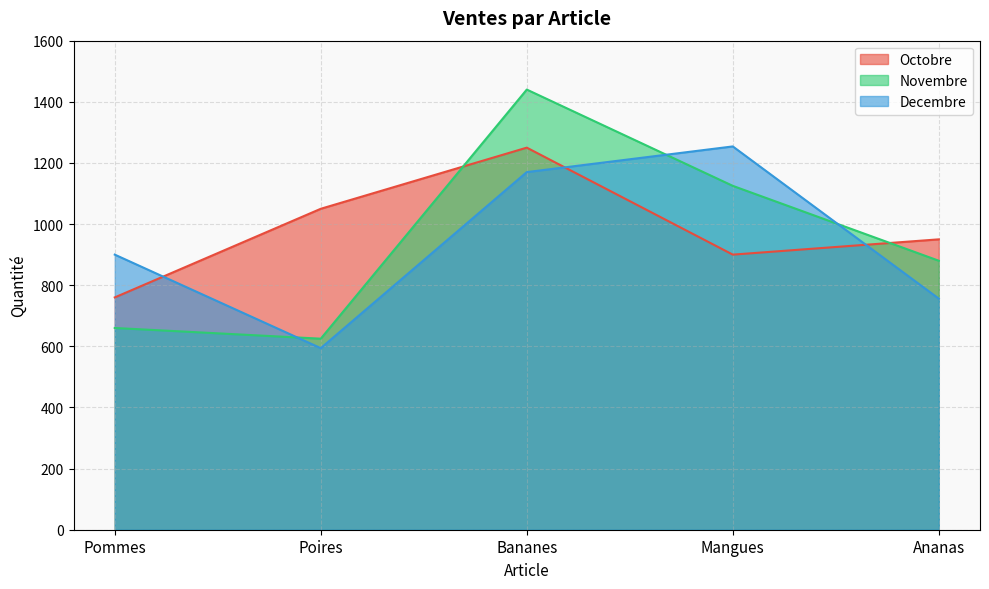

What are all the series names shown in the legend?

Octobre, Novembre, Decembre